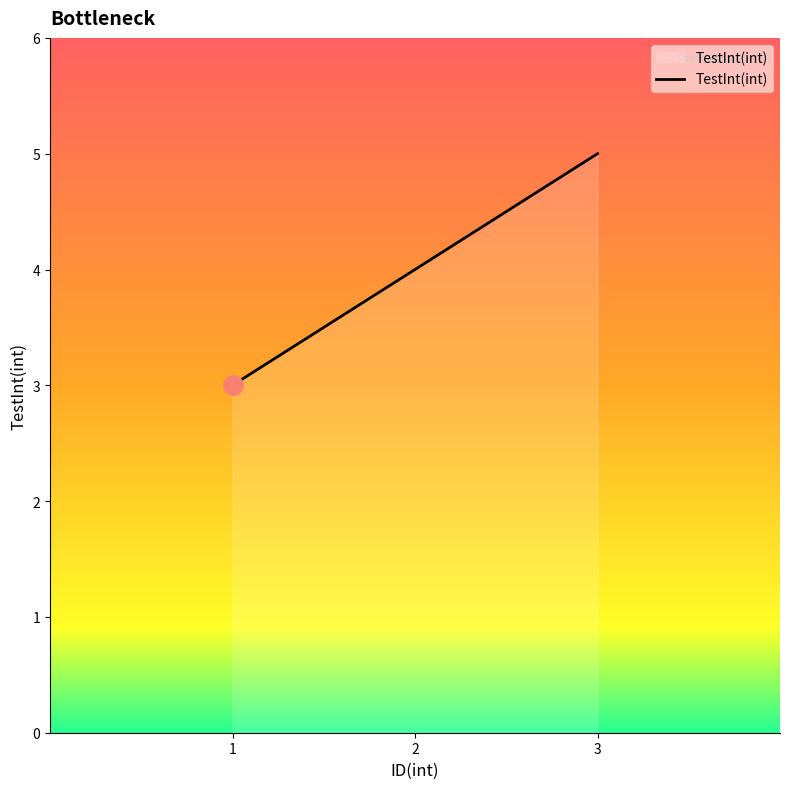

How many values are below 4?

1